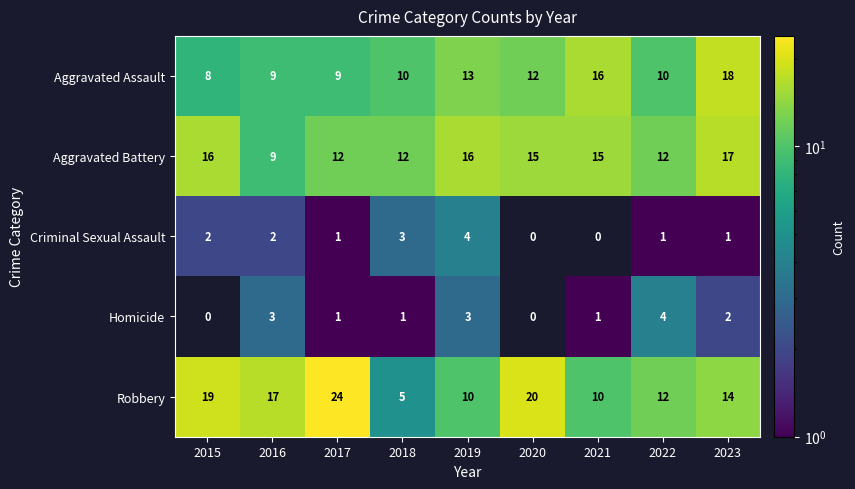

At which label is Homicide closest to 2?

2023